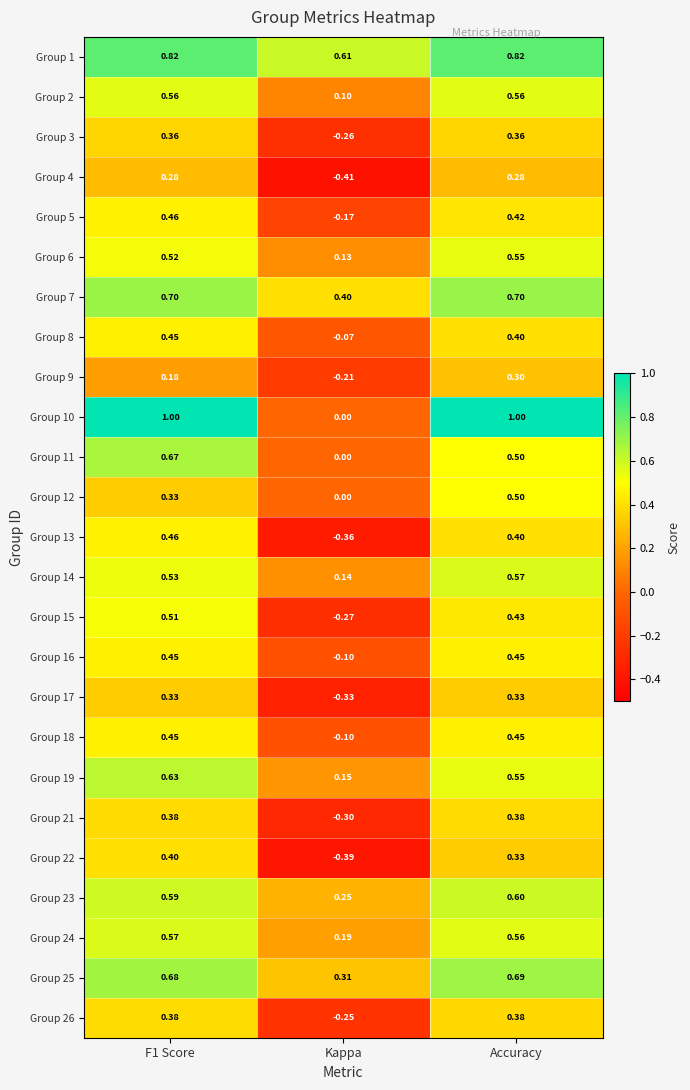

At which label is Group 26 closest to 0?

Kappa